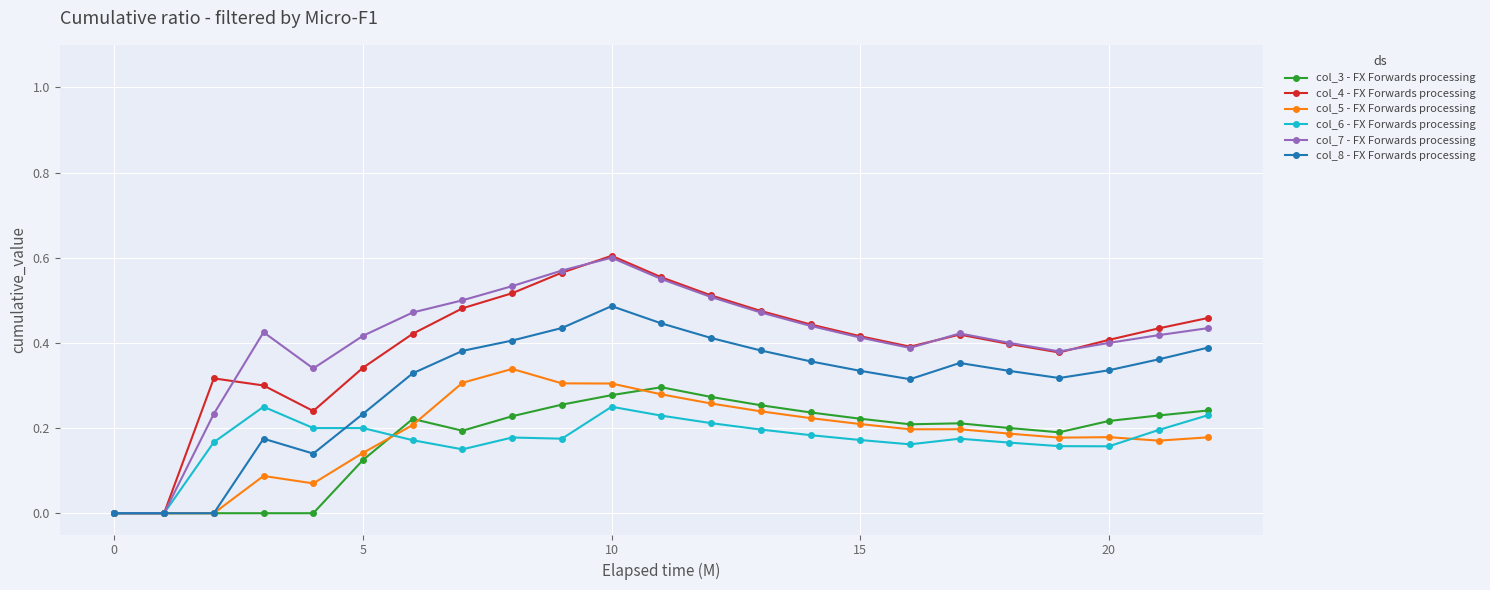

True or false: col_8 - FX Forwards processing has more than 1 interior local peaks.

True